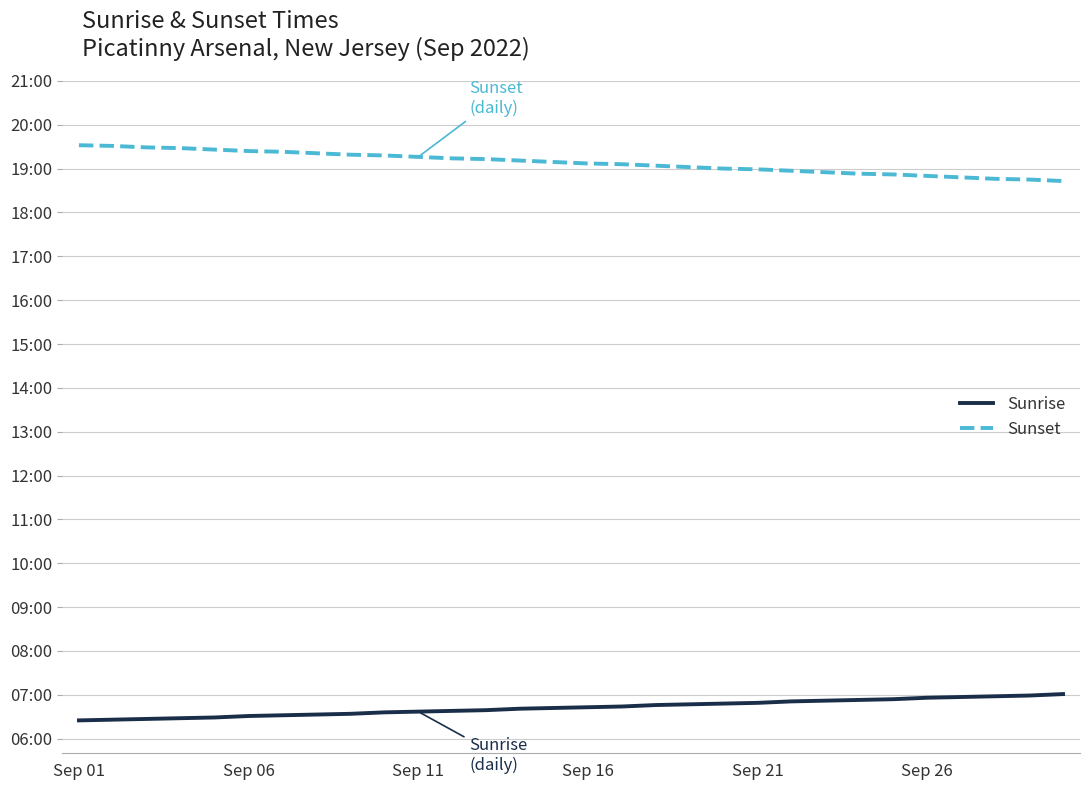

What are all the series names shown in the legend?

Sunrise, Sunset